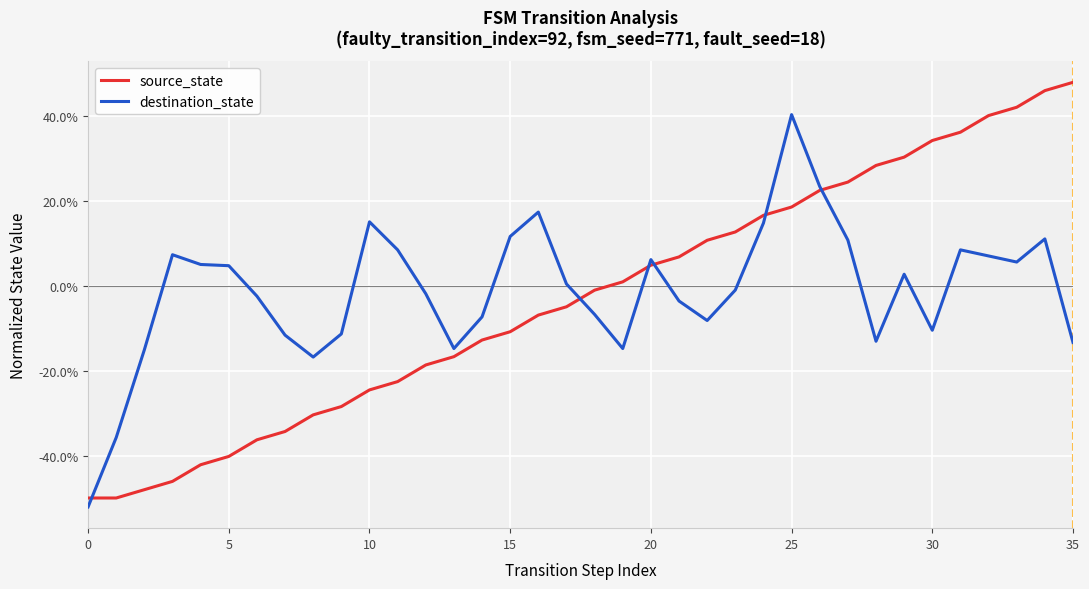

What are all the series names shown in the legend?

source_state, destination_state